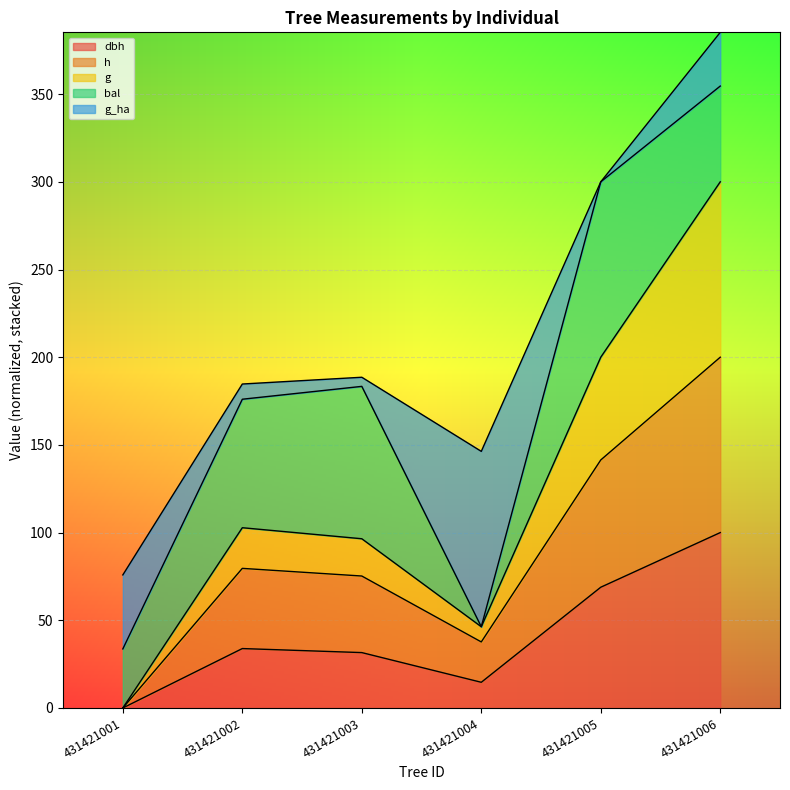

At which category is the sum across all series the highest?

431421006